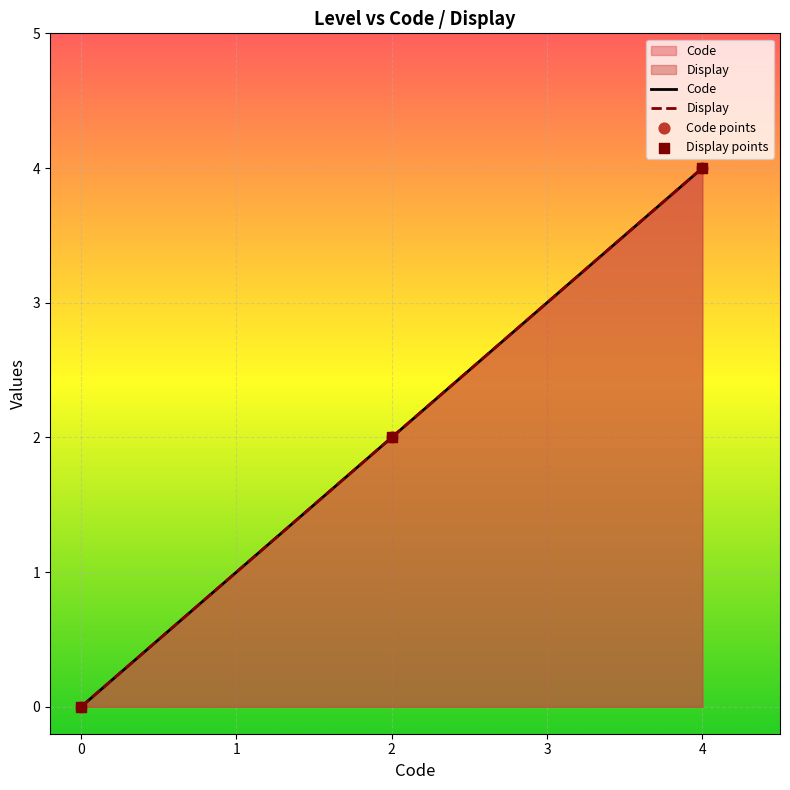

Which series contains the highest Y value?

Code